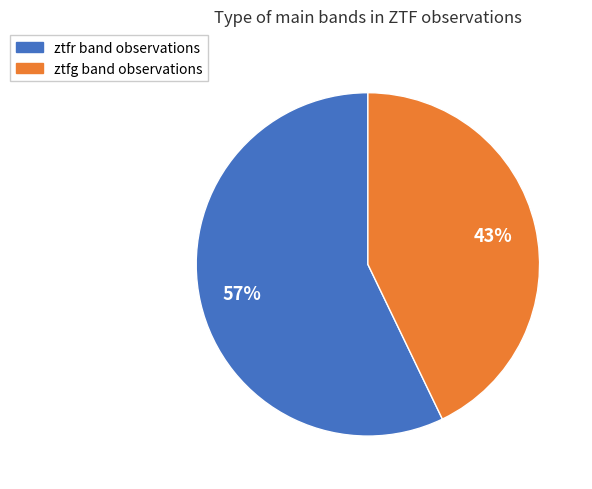

To the nearest percent, what is the combined percentage of ztfr and ztfg?

100%